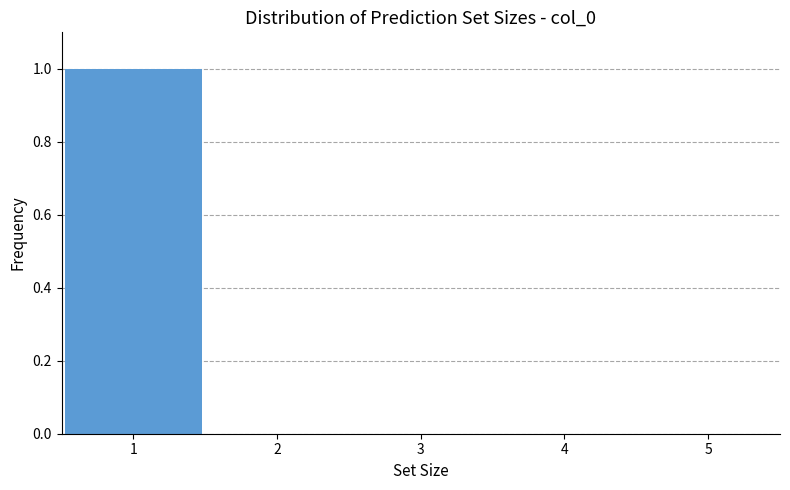

Which range on the x-axis has the tallest bar?

0.5 to 1.5